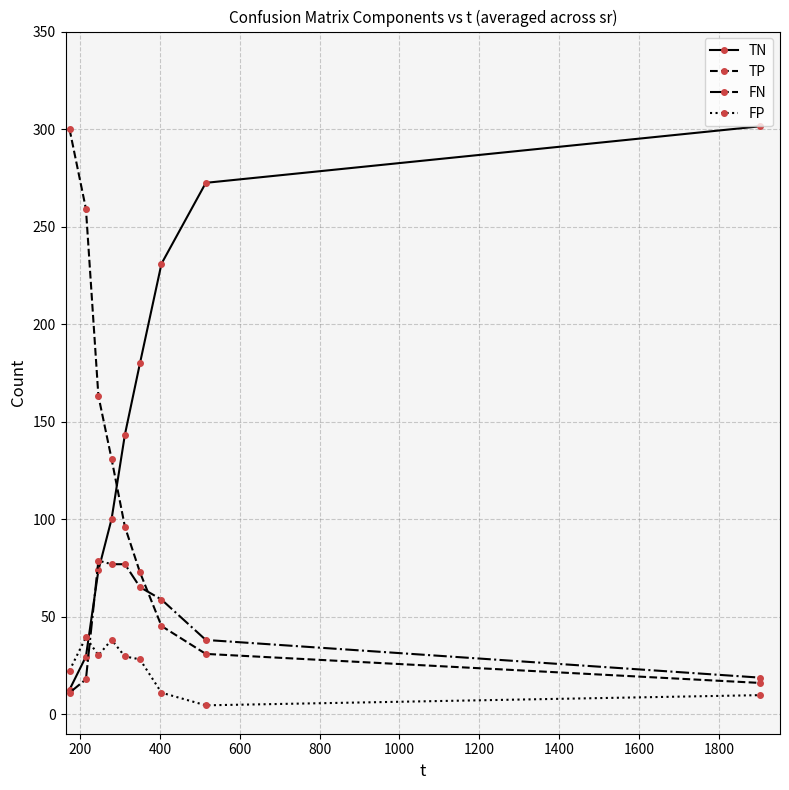

After their last crossing, which series has the higher values: TN or FP?

TN